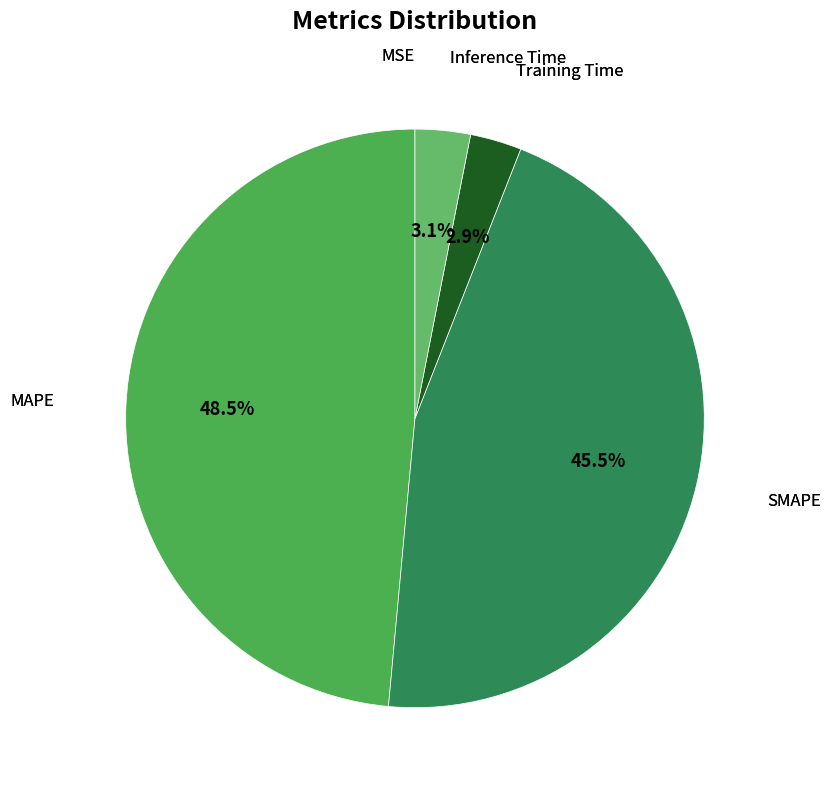

Which slice is the smallest?

MSE